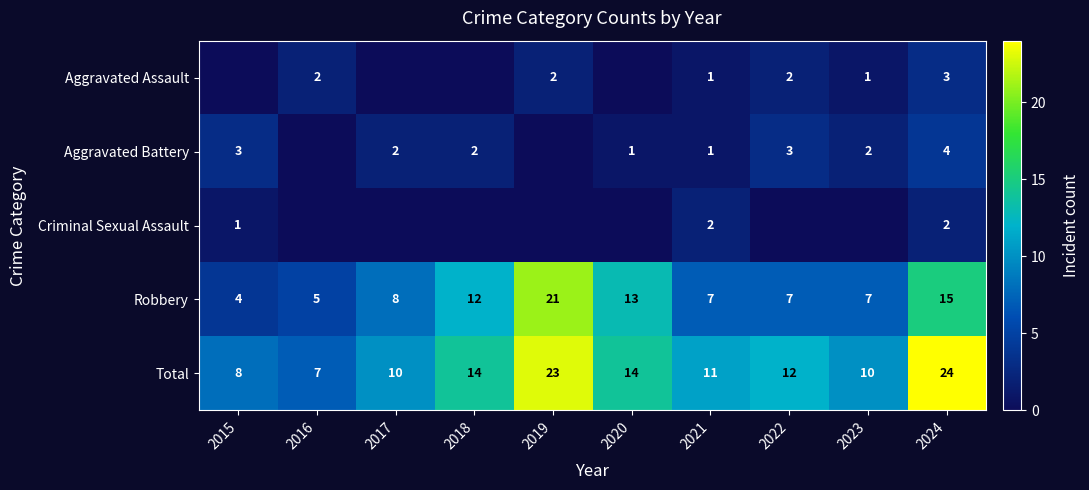

At how many categories does at least one series exceed 19?

2